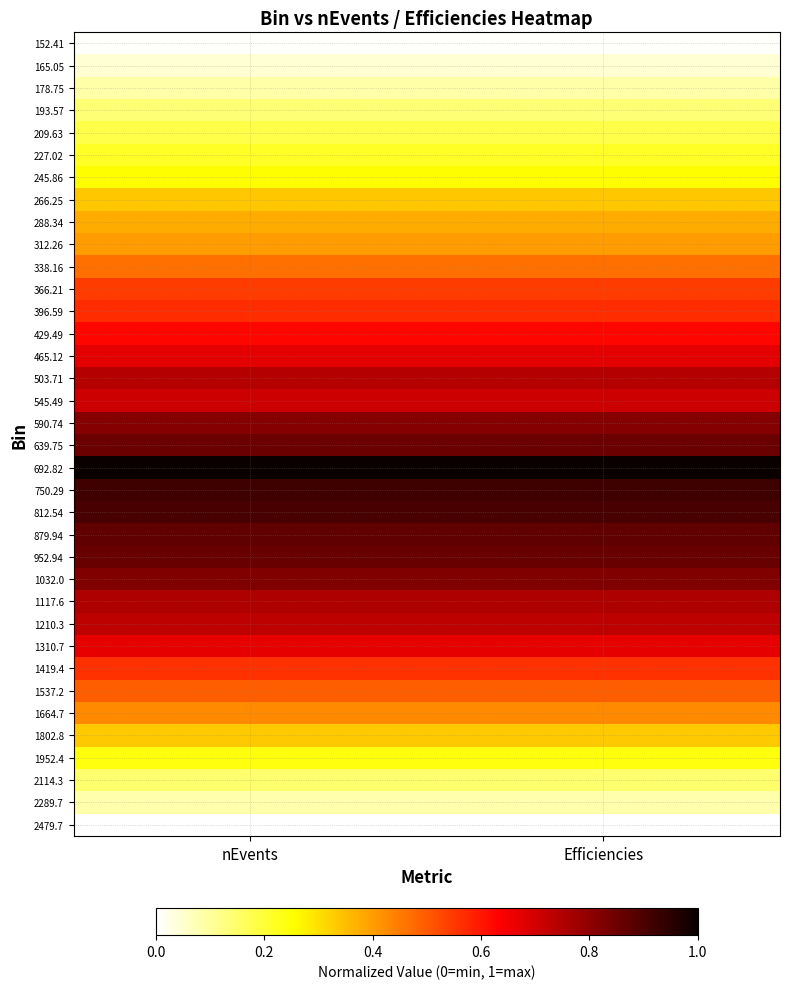

Rank the series at nEvents from lowest to highest value.

2479.7, 152.41, 165.05, 2289.7, 178.75, 193.57, 2114.3, 209.63, 227.02, 1952.4, 245.86, 1802.8, 266.25, 288.34, 312.26, 1664.7, 338.16, 1537.2, 366.21, 1419.4, 396.59, 429.49, 1310.7, 465.12, 545.49, 1210.3, 503.71, 1117.6, 590.74, 1032.0, 639.75, 952.94, 879.94, 812.54, 750.29, 692.82